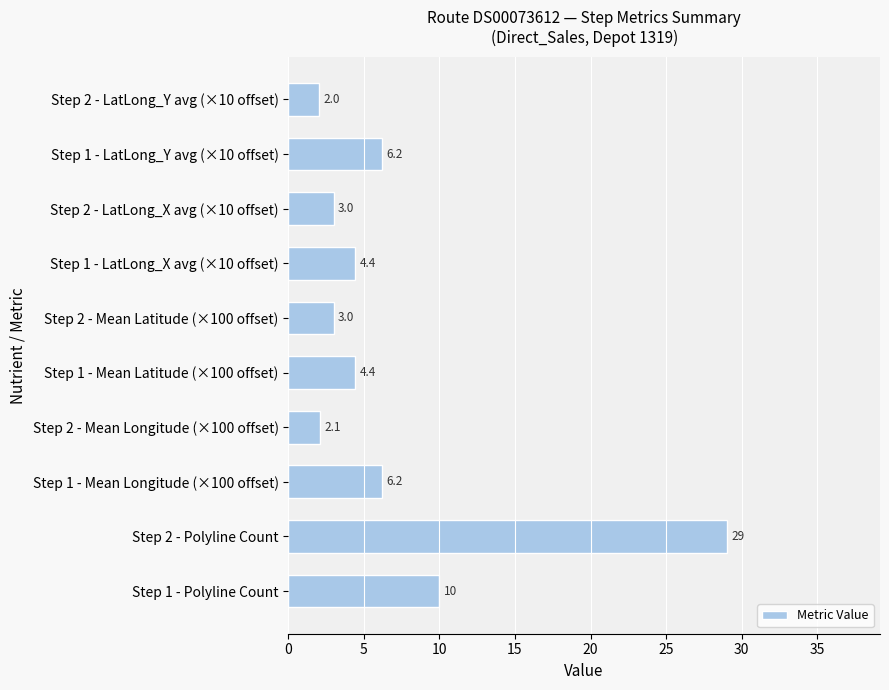

Reading bottom to top, what are all the values shown in this chart?

Step 1 - Polyline Count=10.0	Step 2 - Polyline Count=29.0	Step 1 - Mean Longitude (×100 offset)=6.2	Step 2 - Mean Longitude (×100 offset)=2.1	Step 1 - Mean Latitude (×100 offset)=4.4	Step 2 - Mean Latitude (×100 offset)=3.0	Step 1 - LatLong_X avg (×10 offset)=4.4	Step 2 - LatLong_X avg (×10 offset)=3.0	Step 1 - LatLong_Y avg (×10 offset)=6.2	Step 2 - LatLong_Y avg (×10 offset)=2.0